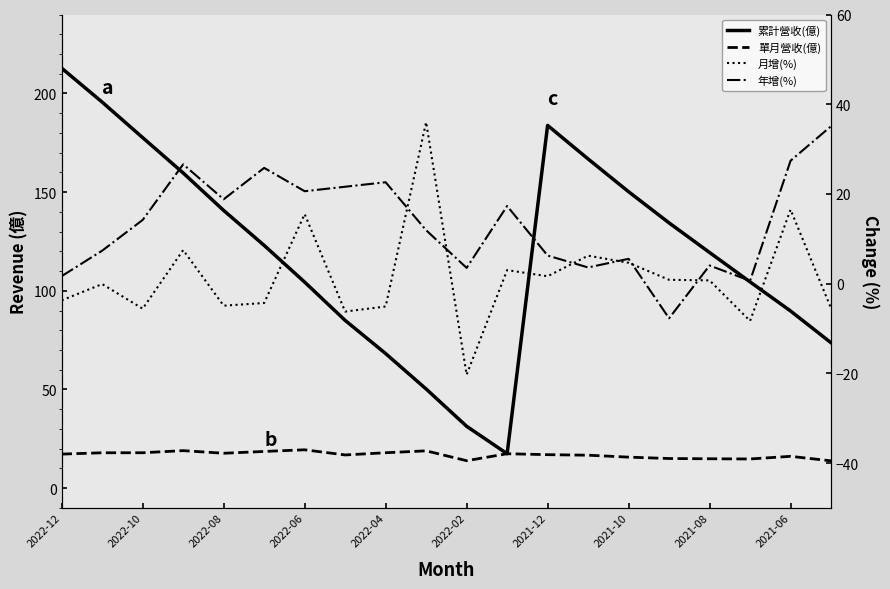

The value of 單月營收(億) at 2021-06 is 9.8. True or false?

False